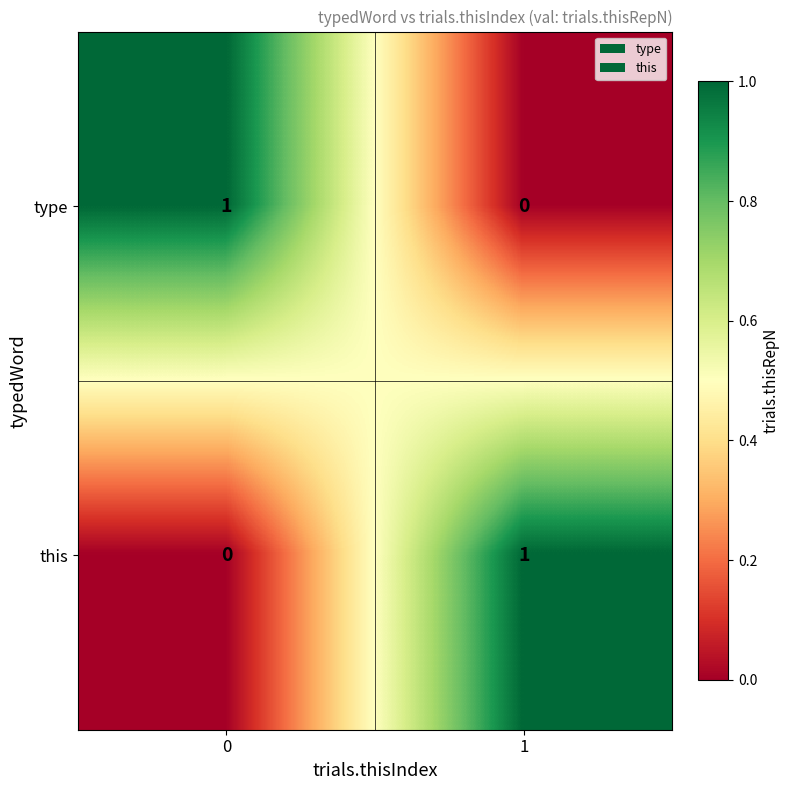

The type series shows -1 at 1. True or false?

False